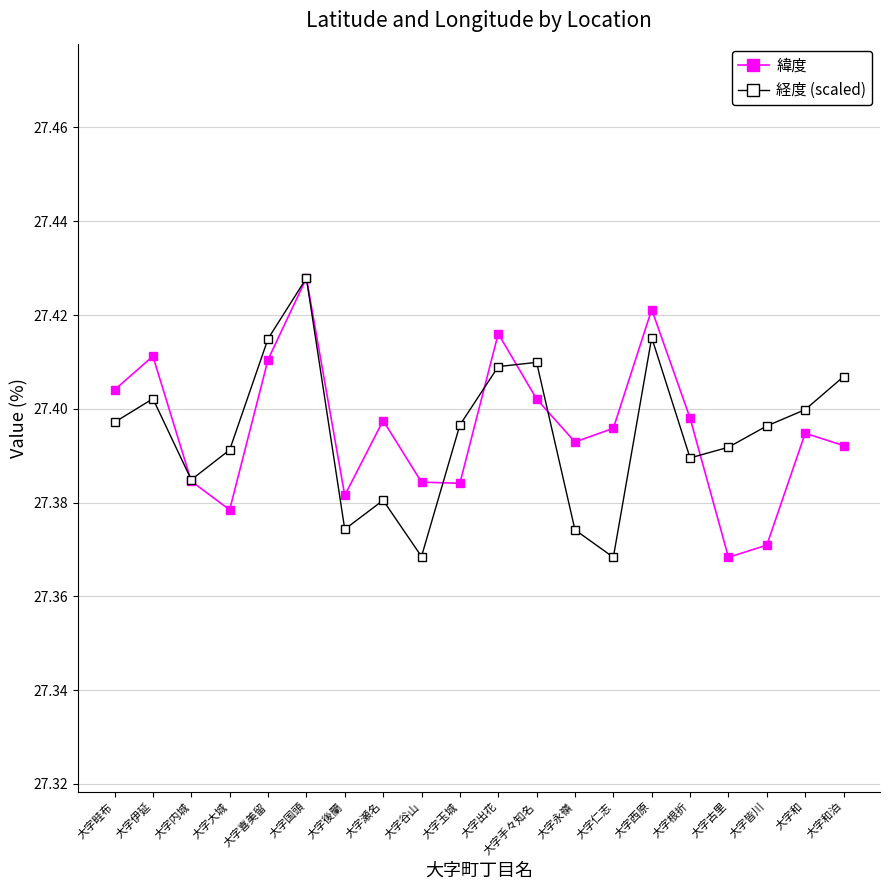

Between 大字内城 and 大字出花, which series saw the biggest shift?

緯度